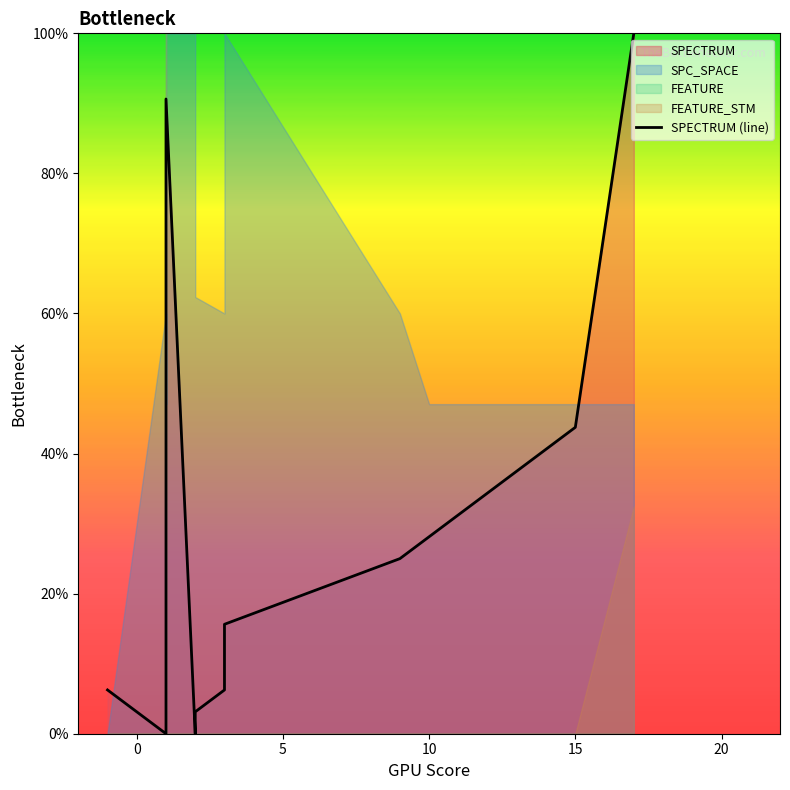

Reading right to left, extract all data points from this chart.

100.0	43.8	28.1	25.0	15.6	6.2	3.1	0.0	90.6	0.0	0.0	0.0	0.0	0.0	0.0	0.0	0.0	0.0	0.0	6.2